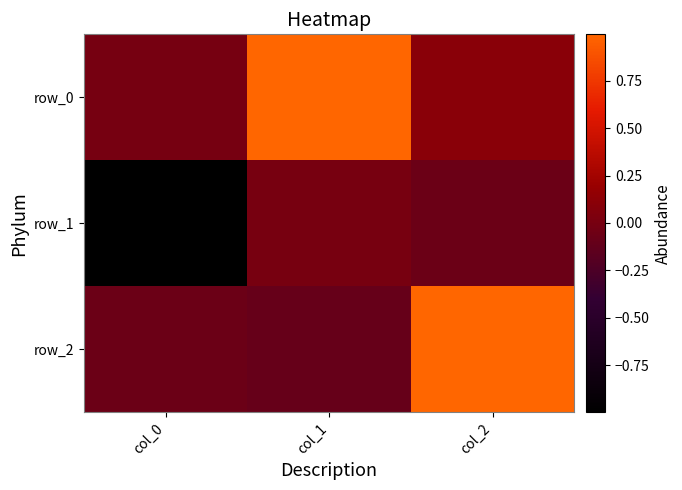

How many values in row_1 are below zero?

2